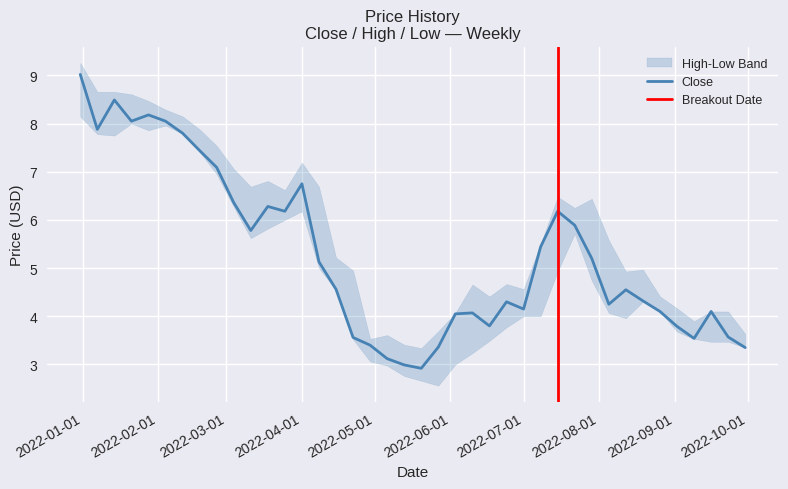

What is the total value across all series at 9?

19.7